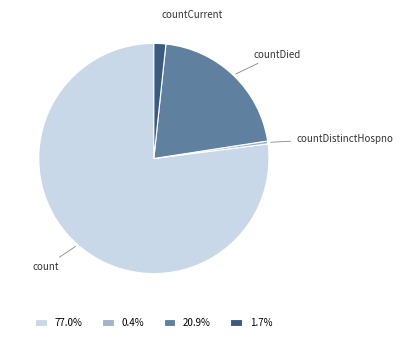

Does any single category account for the majority?

Yes